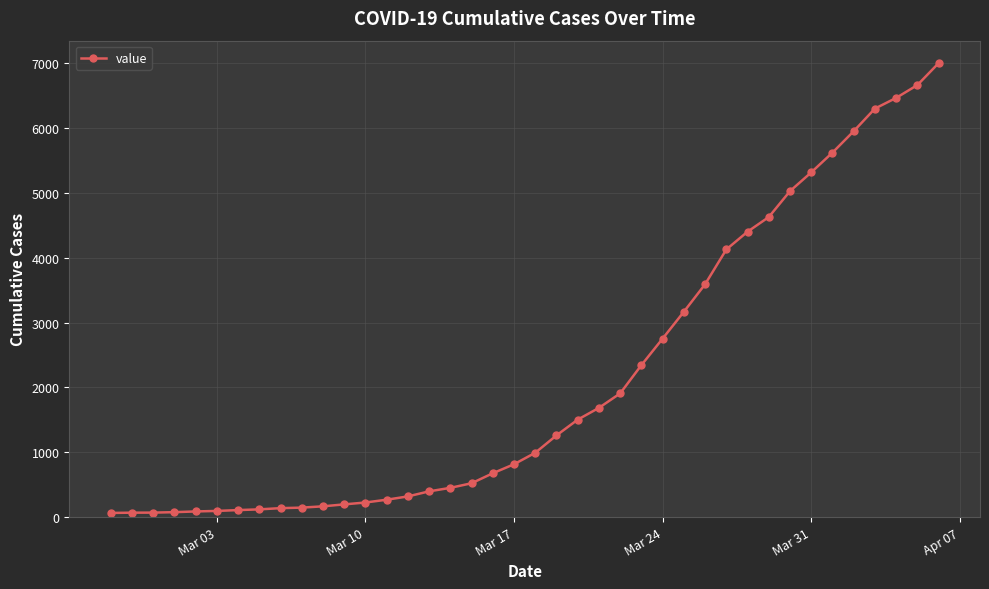

What is the difference between the maximum and minimum values?

6938